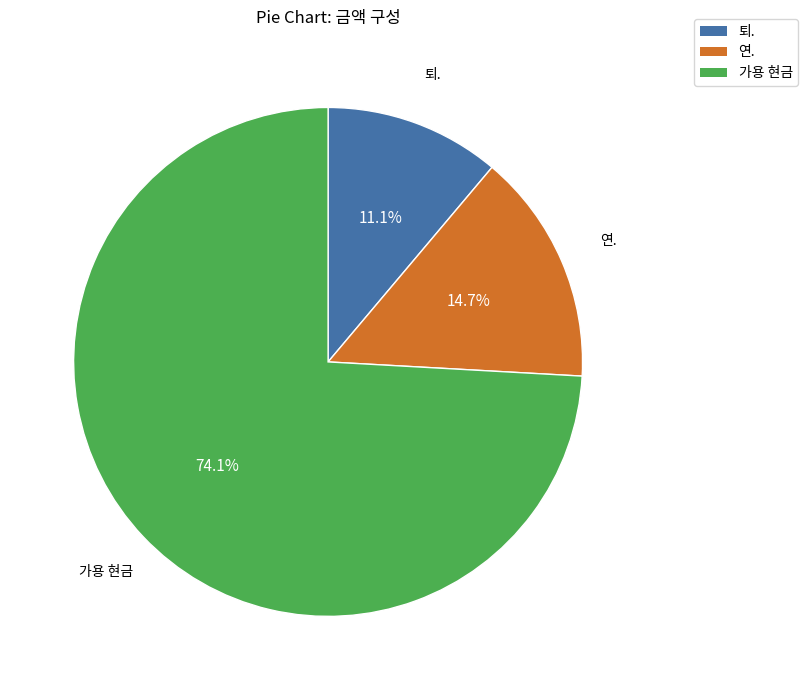

Approximately how many times larger is the value at 퇴. compared to 연.?

0.8